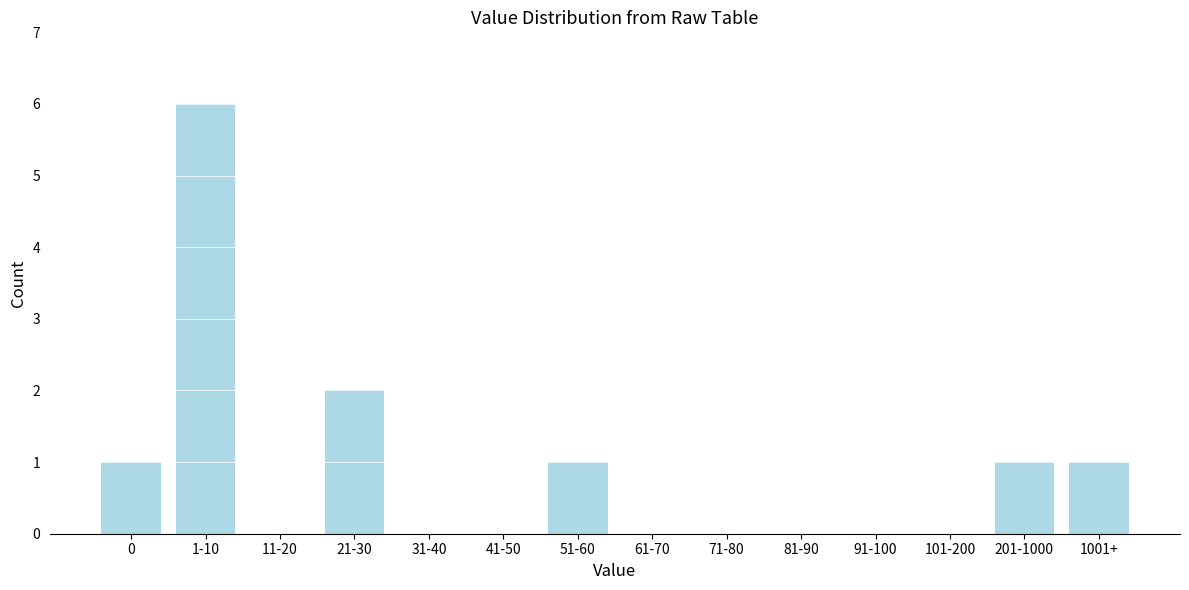

Reading left to right, what are all the values shown in this chart?

0=1	1-10=6	11-20=0	21-30=2	31-40=0	41-50=0	51-60=1	61-70=0	71-80=0	81-90=0	91-100=0	101-200=0	201-1000=1	1001+=1